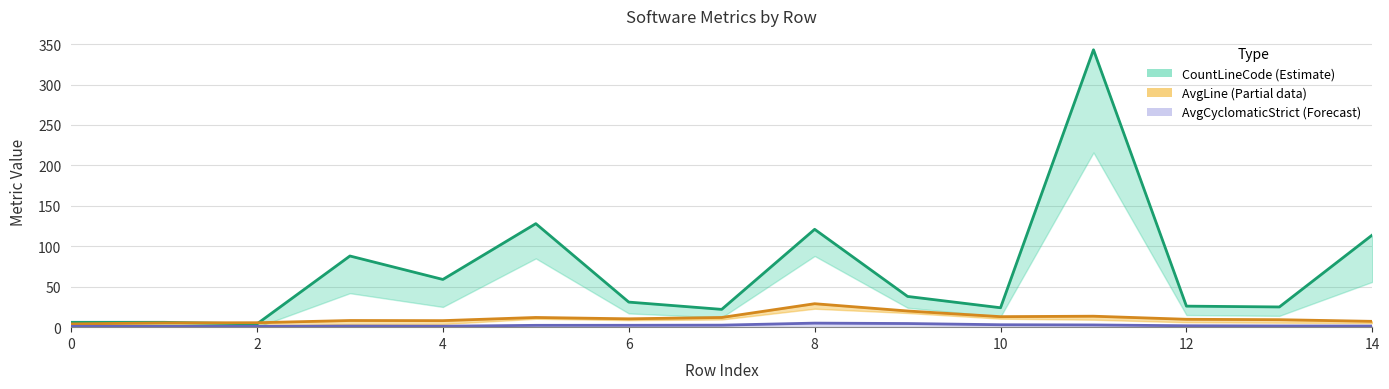

How many times do CountLineCode and AvgLine cross each other?

2